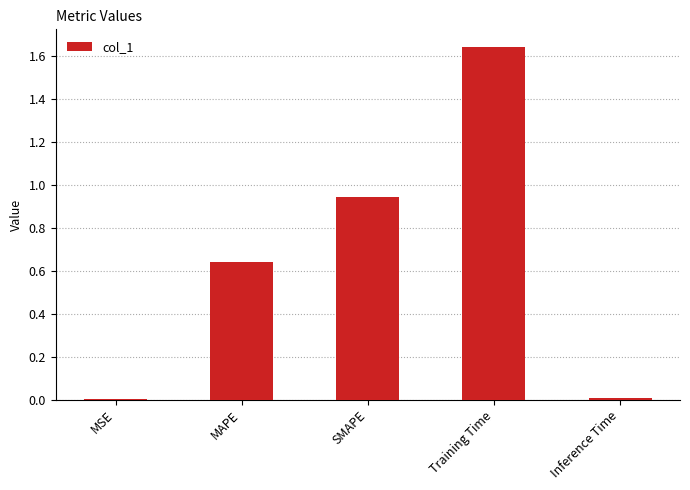

How many data points does each series have?

5